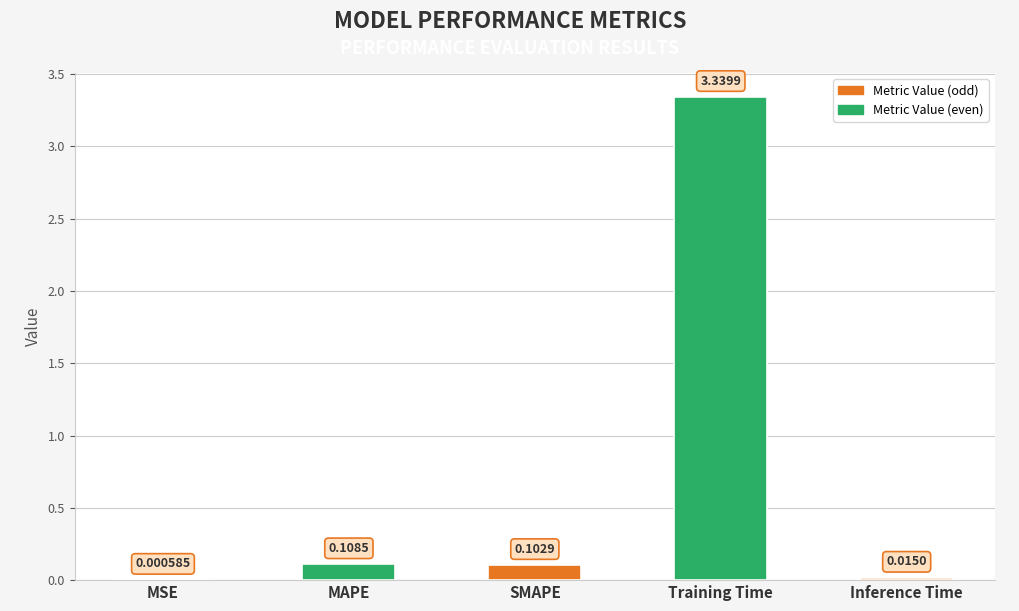

Between MAPE and MSE, which is larger?

MAPE